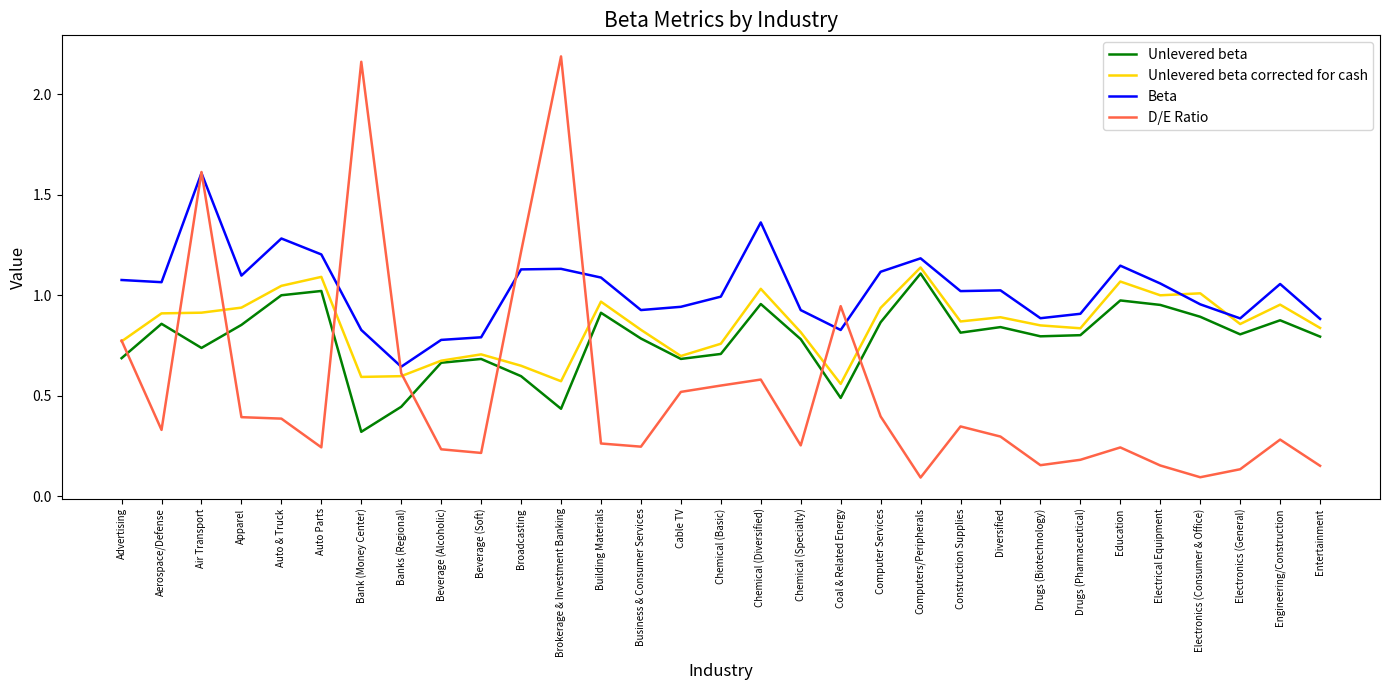

The Beta series shows 0.9 at Chemical (Specialty). True or false?

True